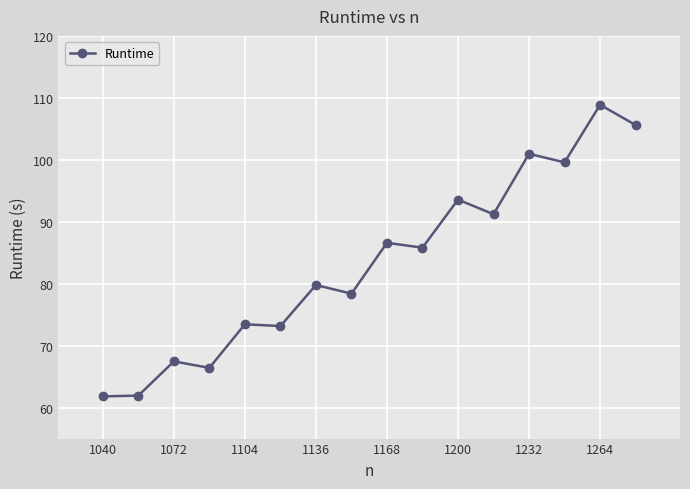

What is the value of the 16th point from the left?

105.6